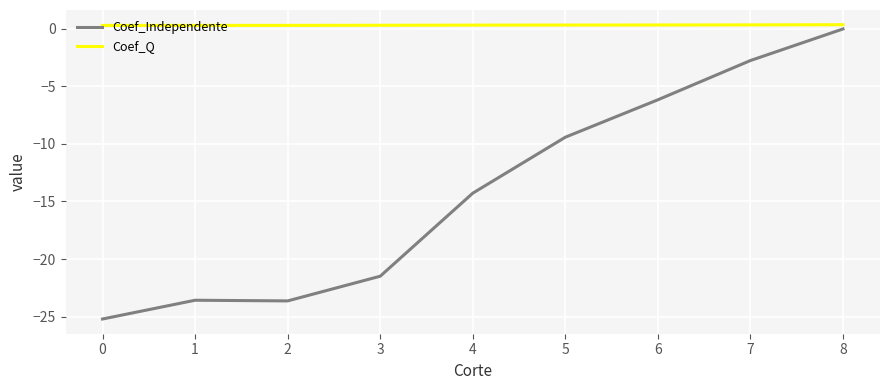

What is the minimum value shown in the chart?

-25.2